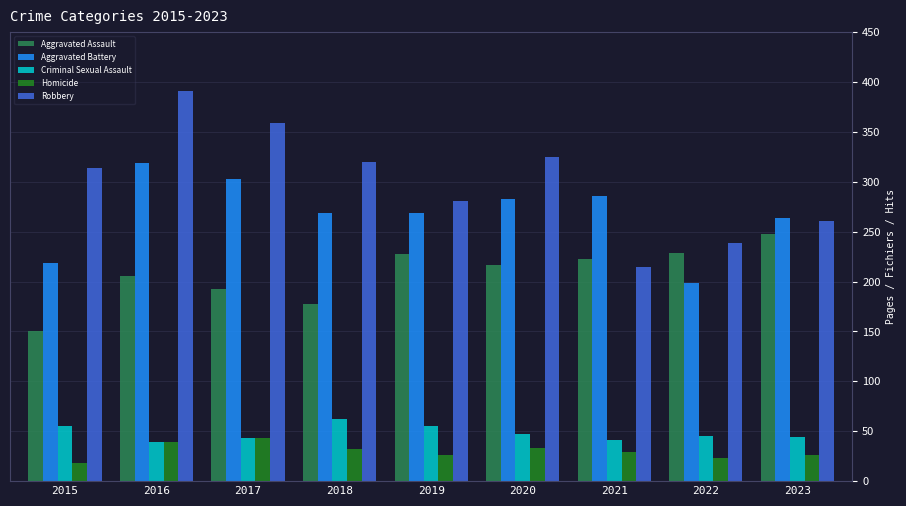

What is the smallest value displayed?

18